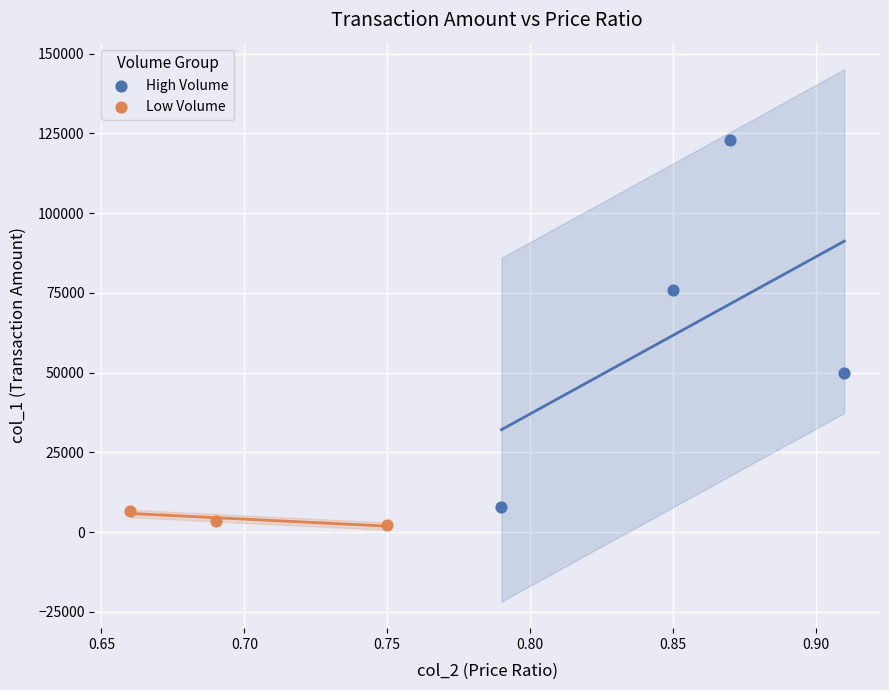

Which series contains the lowest Y value?

Low Volume